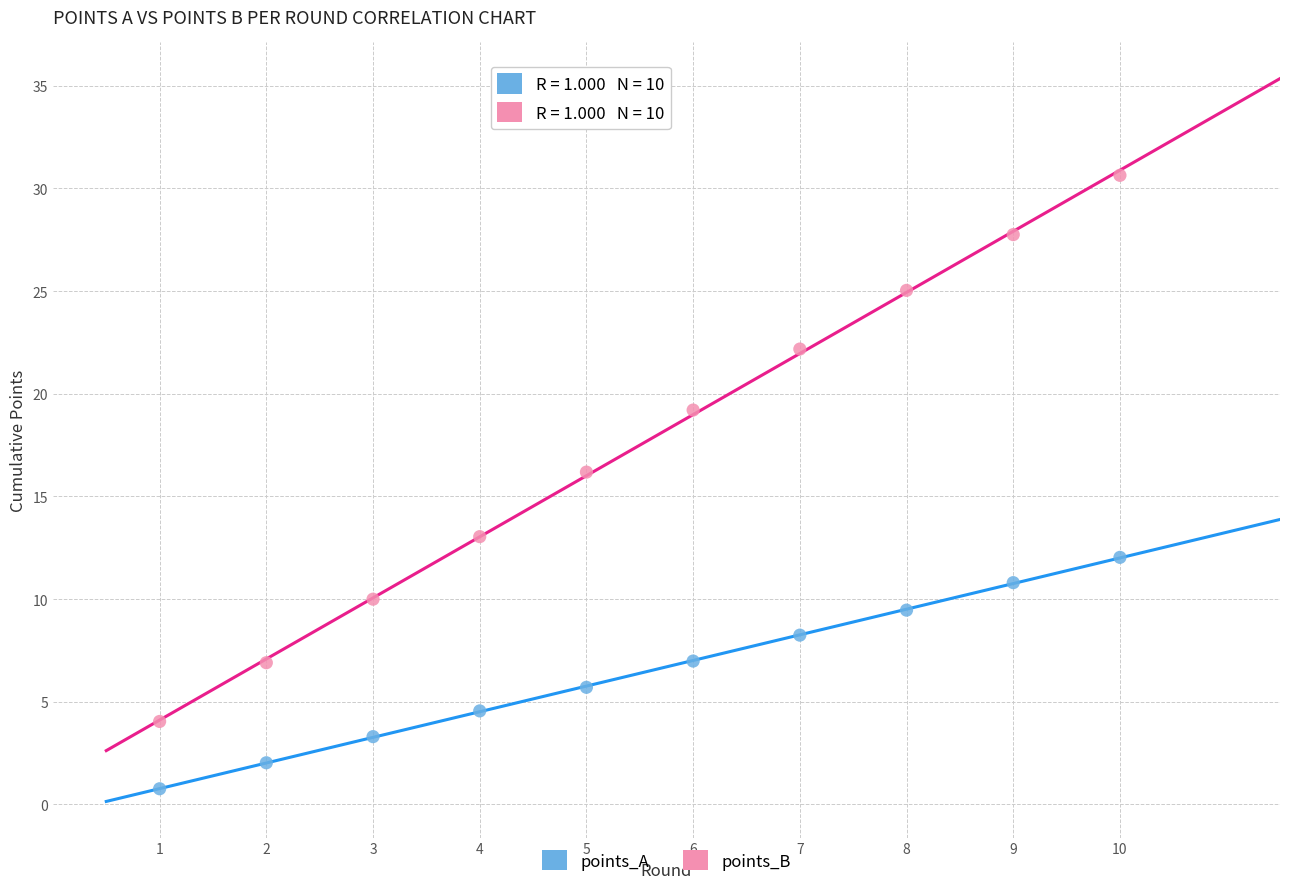

Across all data points, what is the range of Y values (max minus min)?

29.9